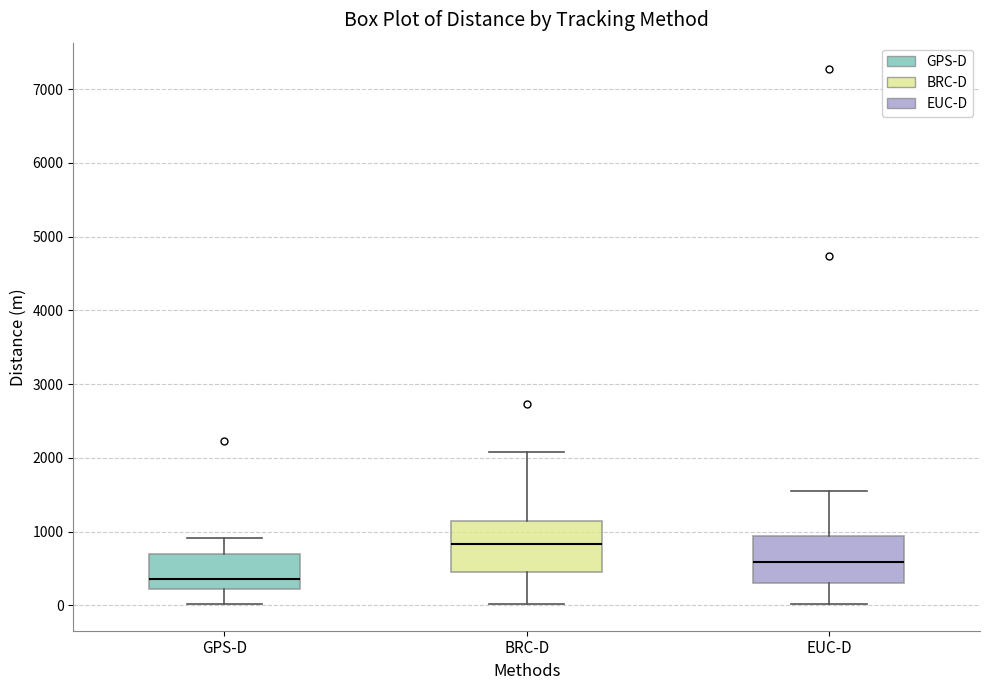

Reading left to right, read every box against the y-axis: the position of its median line, the range the box covers, and the ends of its whiskers. The values are not printed on the chart, so give them approximately, as read against the axis.

GPS-D: median 400, box 200 to 700, whiskers 0 to 900
BRC-D: median 800, box 500 to 1100, whiskers 0 to 2100
EUC-D: median 600, box 300 to 900, whiskers 0 to 1500